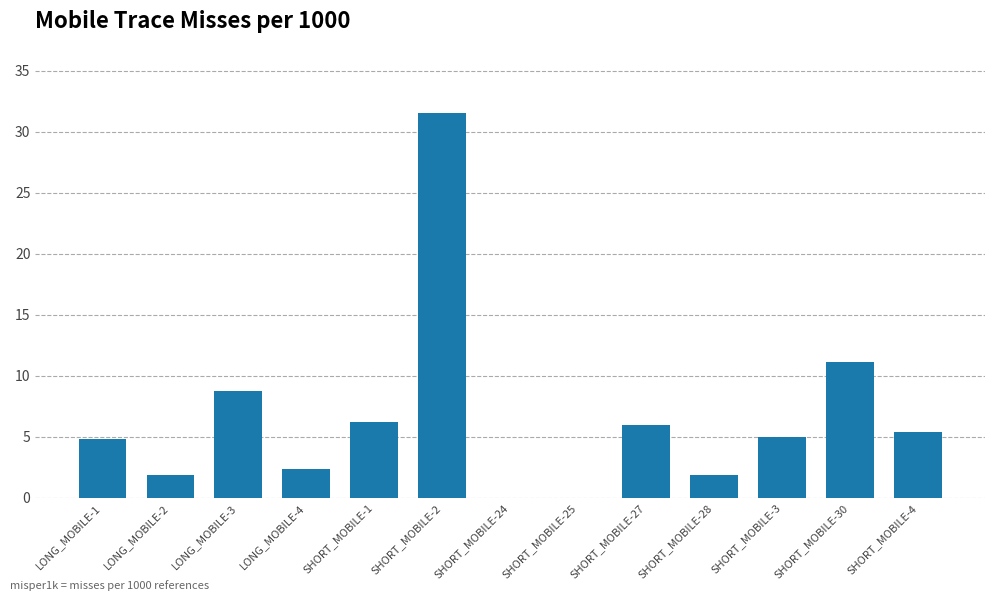

What is the greatest value displayed?

31.5